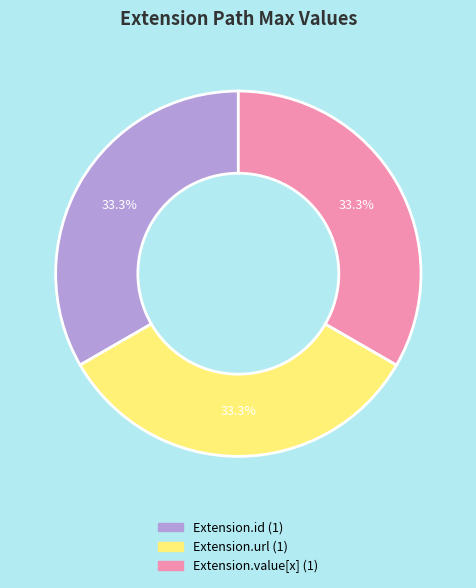

Is there a majority slice in this chart?

No